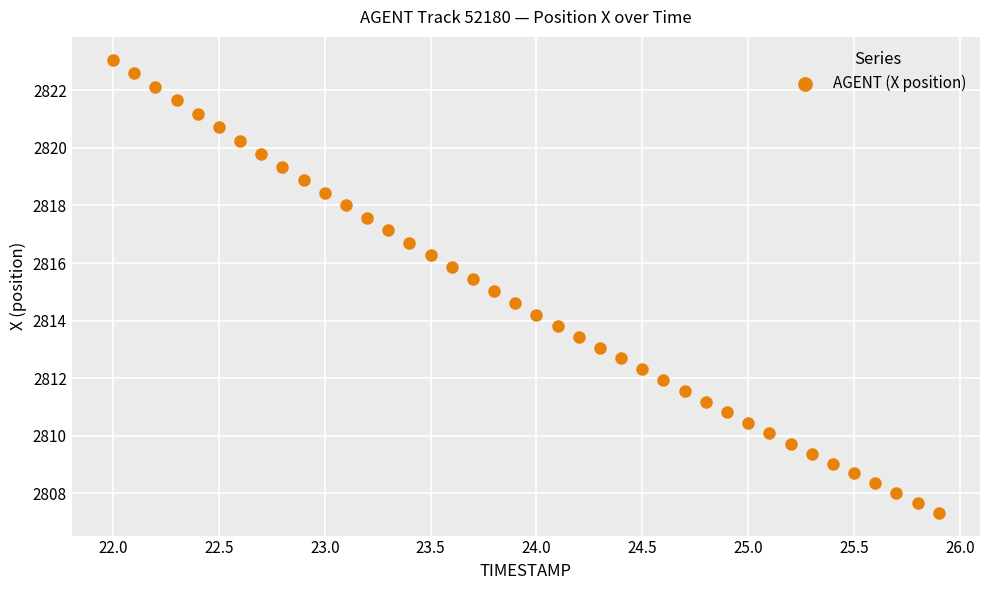

What is the range of X values (max minus min)?

3.9